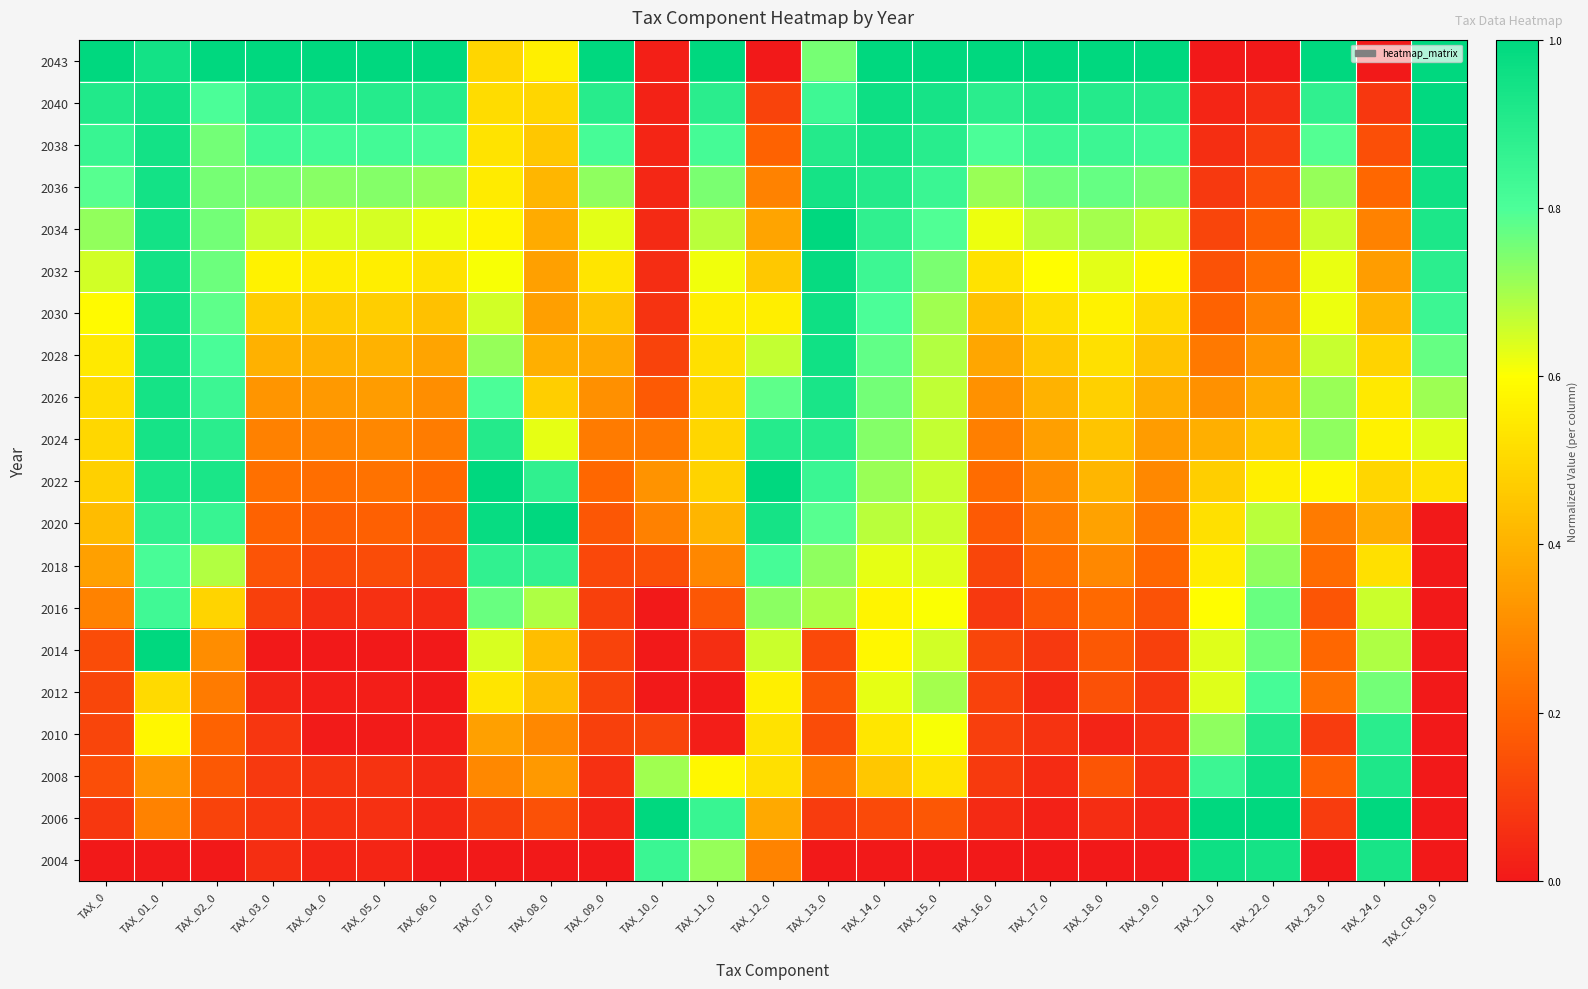

Reading left to right, what are all the values shown in this chart?

2004: TAX_0=0.0	TAX_01_0=0.0	TAX_02_0=0.0	TAX_03_0=0.1	TAX_04_0=0.0	TAX_05_0=0.0	TAX_06_0=0.0	TAX_07_0=0.0	TAX_08_0=0.0	TAX_09_0=0.0	TAX_10_0=0.8	TAX_11_0=0.7	TAX_12_0=0.3	TAX_13_0=0.0	TAX_14_0=0.0	TAX_15_0=0.0	TAX_16_0=0.0	TAX_17_0=0.0	TAX_18_0=0.0	TAX_19_0=0.0	TAX_21_0=1.0	TAX_22_0=0.9	TAX_23_0=0.0	TAX_24_0=0.9	TAX_CR_19_0=0.0
2006: TAX_0=0.1	TAX_01_0=0.3	TAX_02_0=0.1	TAX_03_0=0.1	TAX_04_0=0.1	TAX_05_0=0.1	TAX_06_0=0.0	TAX_07_0=0.1	TAX_08_0=0.1	TAX_09_0=0.0	TAX_10_0=1.0	TAX_11_0=0.9	TAX_12_0=0.4	TAX_13_0=0.1	TAX_14_0=0.1	TAX_15_0=0.2	TAX_16_0=0.0	TAX_17_0=0.0	TAX_18_0=0.1	TAX_19_0=0.0	TAX_21_0=1.0	TAX_22_0=1.0	TAX_23_0=0.1	TAX_24_0=1.0	TAX_CR_19_0=0.0
2008: TAX_0=0.1	TAX_01_0=0.3	TAX_02_0=0.2	TAX_03_0=0.1	TAX_04_0=0.1	TAX_05_0=0.1	TAX_06_0=0.0	TAX_07_0=0.3	TAX_08_0=0.3	TAX_09_0=0.1	TAX_10_0=0.7	TAX_11_0=0.6	TAX_12_0=0.5	TAX_13_0=0.2	TAX_14_0=0.5	TAX_15_0=0.5	TAX_16_0=0.1	TAX_17_0=0.0	TAX_18_0=0.2	TAX_19_0=0.1	TAX_21_0=0.8	TAX_22_0=1.0	TAX_23_0=0.2	TAX_24_0=0.9	TAX_CR_19_0=0.0
2010: TAX_0=0.1	TAX_01_0=0.6	TAX_02_0=0.2	TAX_03_0=0.1	TAX_04_0=0.0	TAX_05_0=0.0	TAX_06_0=0.0	TAX_07_0=0.4	TAX_08_0=0.3	TAX_09_0=0.1	TAX_10_0=0.1	TAX_11_0=0.0	TAX_12_0=0.5	TAX_13_0=0.1	TAX_14_0=0.5	TAX_15_0=0.6	TAX_16_0=0.1	TAX_17_0=0.1	TAX_18_0=0.0	TAX_19_0=0.1	TAX_21_0=0.7	TAX_22_0=0.9	TAX_23_0=0.1	TAX_24_0=0.9	TAX_CR_19_0=0.0
2012: TAX_0=0.1	TAX_01_0=0.5	TAX_02_0=0.3	TAX_03_0=0.0	TAX_04_0=0.0	TAX_05_0=0.0	TAX_06_0=0.0	TAX_07_0=0.5	TAX_08_0=0.4	TAX_09_0=0.1	TAX_10_0=0.0	TAX_11_0=0.0	TAX_12_0=0.6	TAX_13_0=0.2	TAX_14_0=0.6	TAX_15_0=0.7	TAX_16_0=0.1	TAX_17_0=0.0	TAX_18_0=0.1	TAX_19_0=0.1	TAX_21_0=0.6	TAX_22_0=0.8	TAX_23_0=0.2	TAX_24_0=0.8	TAX_CR_19_0=0.0
2014: TAX_0=0.1	TAX_01_0=1.0	TAX_02_0=0.3	TAX_03_0=0.0	TAX_04_0=0.0	TAX_05_0=0.0	TAX_06_0=0.0	TAX_07_0=0.6	TAX_08_0=0.4	TAX_09_0=0.1	TAX_10_0=0.0	TAX_11_0=0.1	TAX_12_0=0.7	TAX_13_0=0.1	TAX_14_0=0.6	TAX_15_0=0.7	TAX_16_0=0.1	TAX_17_0=0.1	TAX_18_0=0.2	TAX_19_0=0.1	TAX_21_0=0.6	TAX_22_0=0.8	TAX_23_0=0.2	TAX_24_0=0.7	TAX_CR_19_0=0.0
2016: TAX_0=0.3	TAX_01_0=0.8	TAX_02_0=0.5	TAX_03_0=0.1	TAX_04_0=0.1	TAX_05_0=0.1	TAX_06_0=0.1	TAX_07_0=0.8	TAX_08_0=0.7	TAX_09_0=0.1	TAX_10_0=0.0	TAX_11_0=0.2	TAX_12_0=0.7	TAX_13_0=0.7	TAX_14_0=0.6	TAX_15_0=0.6	TAX_16_0=0.1	TAX_17_0=0.2	TAX_18_0=0.2	TAX_19_0=0.2	TAX_21_0=0.6	TAX_22_0=0.8	TAX_23_0=0.2	TAX_24_0=0.7	TAX_CR_19_0=0.0
2018: TAX_0=0.4	TAX_01_0=0.8	TAX_02_0=0.7	TAX_03_0=0.2	TAX_04_0=0.1	TAX_05_0=0.1	TAX_06_0=0.1	TAX_07_0=0.9	TAX_08_0=0.9	TAX_09_0=0.1	TAX_10_0=0.1	TAX_11_0=0.3	TAX_12_0=0.8	TAX_13_0=0.7	TAX_14_0=0.6	TAX_15_0=0.6	TAX_16_0=0.1	TAX_17_0=0.2	TAX_18_0=0.3	TAX_19_0=0.2	TAX_21_0=0.6	TAX_22_0=0.7	TAX_23_0=0.2	TAX_24_0=0.5	TAX_CR_19_0=0.0
2020: TAX_0=0.4	TAX_01_0=0.9	TAX_02_0=0.9	TAX_03_0=0.2	TAX_04_0=0.2	TAX_05_0=0.2	TAX_06_0=0.2	TAX_07_0=1.0	TAX_08_0=1.0	TAX_09_0=0.2	TAX_10_0=0.3	TAX_11_0=0.4	TAX_12_0=0.9	TAX_13_0=0.8	TAX_14_0=0.7	TAX_15_0=0.7	TAX_16_0=0.2	TAX_17_0=0.3	TAX_18_0=0.4	TAX_19_0=0.2	TAX_21_0=0.5	TAX_22_0=0.7	TAX_23_0=0.3	TAX_24_0=0.4	TAX_CR_19_0=0.0
2022: TAX_0=0.5	TAX_01_0=0.9	TAX_02_0=0.9	TAX_03_0=0.2	TAX_04_0=0.2	TAX_05_0=0.2	TAX_06_0=0.2	TAX_07_0=1.0	TAX_08_0=0.9	TAX_09_0=0.2	TAX_10_0=0.3	TAX_11_0=0.5	TAX_12_0=1.0	TAX_13_0=0.8	TAX_14_0=0.7	TAX_15_0=0.7	TAX_16_0=0.2	TAX_17_0=0.3	TAX_18_0=0.4	TAX_19_0=0.3	TAX_21_0=0.5	TAX_22_0=0.6	TAX_23_0=0.6	TAX_24_0=0.5	TAX_CR_19_0=0.5
2024: TAX_0=0.5	TAX_01_0=0.9	TAX_02_0=0.9	TAX_03_0=0.3	TAX_04_0=0.3	TAX_05_0=0.3	TAX_06_0=0.3	TAX_07_0=0.9	TAX_08_0=0.6	TAX_09_0=0.3	TAX_10_0=0.2	TAX_11_0=0.5	TAX_12_0=0.9	TAX_13_0=0.9	TAX_14_0=0.7	TAX_15_0=0.7	TAX_16_0=0.3	TAX_17_0=0.3	TAX_18_0=0.4	TAX_19_0=0.3	TAX_21_0=0.4	TAX_22_0=0.5	TAX_23_0=0.7	TAX_24_0=0.6	TAX_CR_19_0=0.6
2026: TAX_0=0.5	TAX_01_0=0.9	TAX_02_0=0.8	TAX_03_0=0.3	TAX_04_0=0.3	TAX_05_0=0.3	TAX_06_0=0.3	TAX_07_0=0.8	TAX_08_0=0.5	TAX_09_0=0.3	TAX_10_0=0.2	TAX_11_0=0.5	TAX_12_0=0.8	TAX_13_0=0.9	TAX_14_0=0.8	TAX_15_0=0.7	TAX_16_0=0.3	TAX_17_0=0.4	TAX_18_0=0.5	TAX_19_0=0.4	TAX_21_0=0.3	TAX_22_0=0.4	TAX_23_0=0.7	TAX_24_0=0.5	TAX_CR_19_0=0.7
2028: TAX_0=0.5	TAX_01_0=0.9	TAX_02_0=0.8	TAX_03_0=0.4	TAX_04_0=0.4	TAX_05_0=0.4	TAX_06_0=0.4	TAX_07_0=0.7	TAX_08_0=0.4	TAX_09_0=0.4	TAX_10_0=0.1	TAX_11_0=0.5	TAX_12_0=0.7	TAX_13_0=1.0	TAX_14_0=0.8	TAX_15_0=0.7	TAX_16_0=0.4	TAX_17_0=0.5	TAX_18_0=0.5	TAX_19_0=0.4	TAX_21_0=0.3	TAX_22_0=0.3	TAX_23_0=0.7	TAX_24_0=0.5	TAX_CR_19_0=0.8
2030: TAX_0=0.6	TAX_01_0=0.9	TAX_02_0=0.8	TAX_03_0=0.5	TAX_04_0=0.5	TAX_05_0=0.5	TAX_06_0=0.4	TAX_07_0=0.7	TAX_08_0=0.3	TAX_09_0=0.4	TAX_10_0=0.1	TAX_11_0=0.6	TAX_12_0=0.6	TAX_13_0=1.0	TAX_14_0=0.8	TAX_15_0=0.7	TAX_16_0=0.4	TAX_17_0=0.5	TAX_18_0=0.6	TAX_19_0=0.5	TAX_21_0=0.2	TAX_22_0=0.3	TAX_23_0=0.6	TAX_24_0=0.4	TAX_CR_19_0=0.8
2032: TAX_0=0.7	TAX_01_0=0.9	TAX_02_0=0.8	TAX_03_0=0.6	TAX_04_0=0.6	TAX_05_0=0.6	TAX_06_0=0.5	TAX_07_0=0.6	TAX_08_0=0.4	TAX_09_0=0.5	TAX_10_0=0.1	TAX_11_0=0.6	TAX_12_0=0.5	TAX_13_0=1.0	TAX_14_0=0.8	TAX_15_0=0.7	TAX_16_0=0.5	TAX_17_0=0.6	TAX_18_0=0.6	TAX_19_0=0.6	TAX_21_0=0.2	TAX_22_0=0.2	TAX_23_0=0.6	TAX_24_0=0.3	TAX_CR_19_0=0.9
2034: TAX_0=0.7	TAX_01_0=0.9	TAX_02_0=0.8	TAX_03_0=0.7	TAX_04_0=0.6	TAX_05_0=0.6	TAX_06_0=0.6	TAX_07_0=0.6	TAX_08_0=0.4	TAX_09_0=0.6	TAX_10_0=0.0	TAX_11_0=0.7	TAX_12_0=0.4	TAX_13_0=1.0	TAX_14_0=0.9	TAX_15_0=0.8	TAX_16_0=0.6	TAX_17_0=0.7	TAX_18_0=0.7	TAX_19_0=0.7	TAX_21_0=0.1	TAX_22_0=0.2	TAX_23_0=0.7	TAX_24_0=0.3	TAX_CR_19_0=0.9
2036: TAX_0=0.8	TAX_01_0=0.9	TAX_02_0=0.8	TAX_03_0=0.7	TAX_04_0=0.7	TAX_05_0=0.7	TAX_06_0=0.7	TAX_07_0=0.5	TAX_08_0=0.4	TAX_09_0=0.7	TAX_10_0=0.0	TAX_11_0=0.7	TAX_12_0=0.3	TAX_13_0=0.9	TAX_14_0=0.9	TAX_15_0=0.8	TAX_16_0=0.7	TAX_17_0=0.8	TAX_18_0=0.8	TAX_19_0=0.8	TAX_21_0=0.1	TAX_22_0=0.1	TAX_23_0=0.7	TAX_24_0=0.2	TAX_CR_19_0=1.0
2038: TAX_0=0.9	TAX_01_0=0.9	TAX_02_0=0.8	TAX_03_0=0.8	TAX_04_0=0.8	TAX_05_0=0.8	TAX_06_0=0.8	TAX_07_0=0.5	TAX_08_0=0.5	TAX_09_0=0.8	TAX_10_0=0.0	TAX_11_0=0.8	TAX_12_0=0.2	TAX_13_0=0.9	TAX_14_0=0.9	TAX_15_0=0.9	TAX_16_0=0.8	TAX_17_0=0.8	TAX_18_0=0.8	TAX_19_0=0.8	TAX_21_0=0.1	TAX_22_0=0.1	TAX_23_0=0.8	TAX_24_0=0.1	TAX_CR_19_0=1.0
2040: TAX_0=0.9	TAX_01_0=0.9	TAX_02_0=0.8	TAX_03_0=0.9	TAX_04_0=0.9	TAX_05_0=0.9	TAX_06_0=0.9	TAX_07_0=0.5	TAX_08_0=0.5	TAX_09_0=0.9	TAX_10_0=0.0	TAX_11_0=0.9	TAX_12_0=0.1	TAX_13_0=0.8	TAX_14_0=1.0	TAX_15_0=0.9	TAX_16_0=0.9	TAX_17_0=0.9	TAX_18_0=0.9	TAX_19_0=0.9	TAX_21_0=0.0	TAX_22_0=0.1	TAX_23_0=0.9	TAX_24_0=0.1	TAX_CR_19_0=1.0
2043: TAX_0=1.0	TAX_01_0=0.9	TAX_02_0=1.0	TAX_03_0=1.0	TAX_04_0=1.0	TAX_05_0=1.0	TAX_06_0=1.0	TAX_07_0=0.5	TAX_08_0=0.6	TAX_09_0=1.0	TAX_10_0=0.0	TAX_11_0=1.0	TAX_12_0=0.0	TAX_13_0=0.8	TAX_14_0=1.0	TAX_15_0=1.0	TAX_16_0=1.0	TAX_17_0=1.0	TAX_18_0=1.0	TAX_19_0=1.0	TAX_21_0=0.0	TAX_22_0=0.0	TAX_23_0=1.0	TAX_24_0=0.0	TAX_CR_19_0=1.0